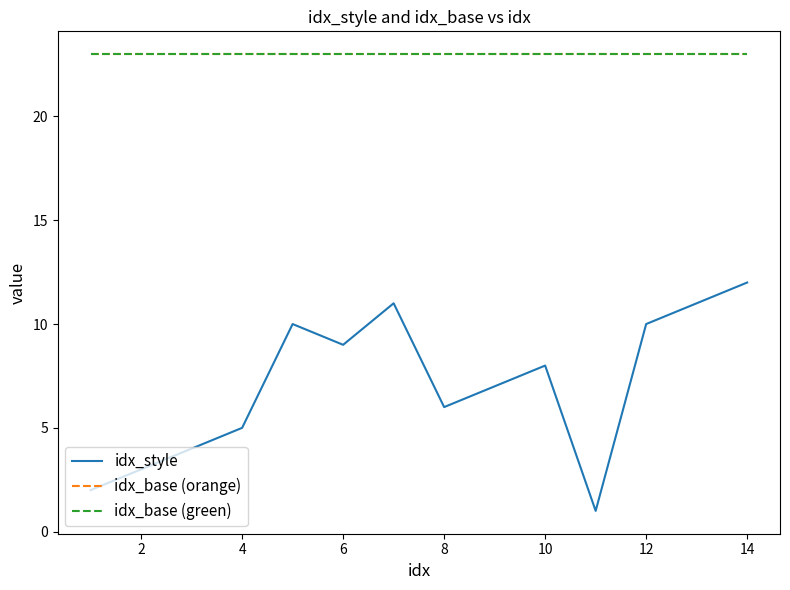

How many lines are shown in the chart?

3